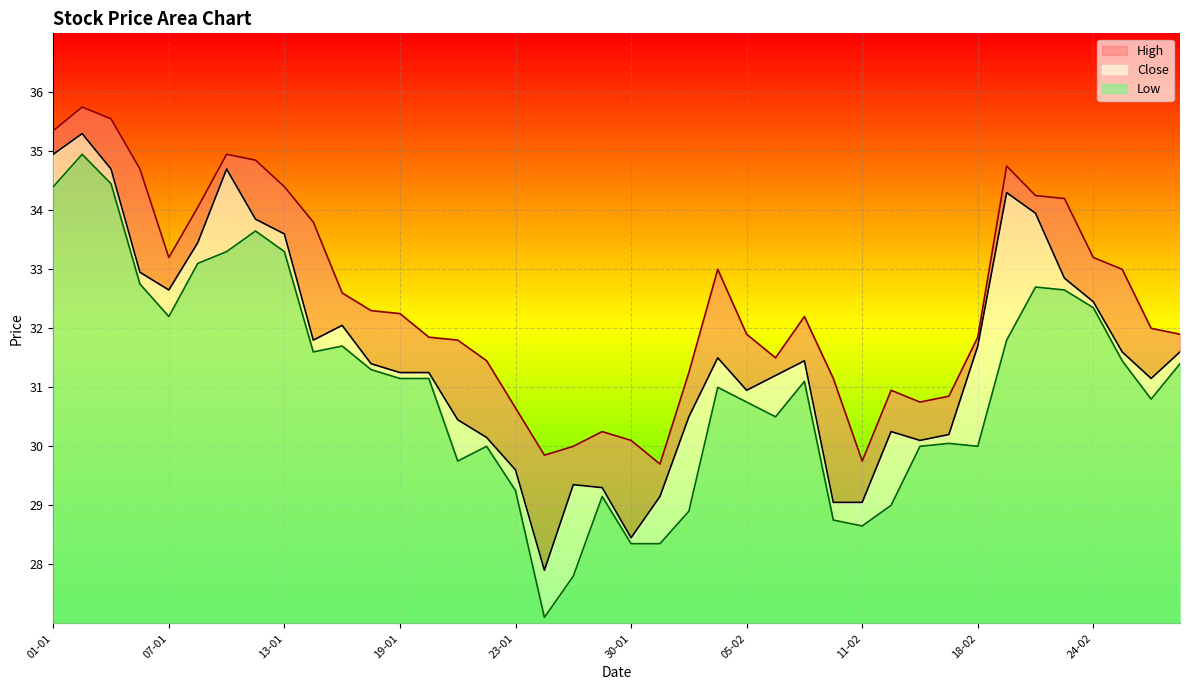

What is the difference between the second highest and minimum values in the Close series?

7.1